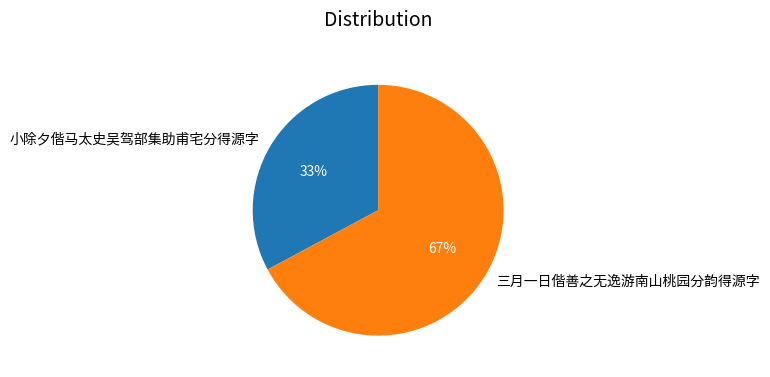

Count the number of slices in the pie.

2